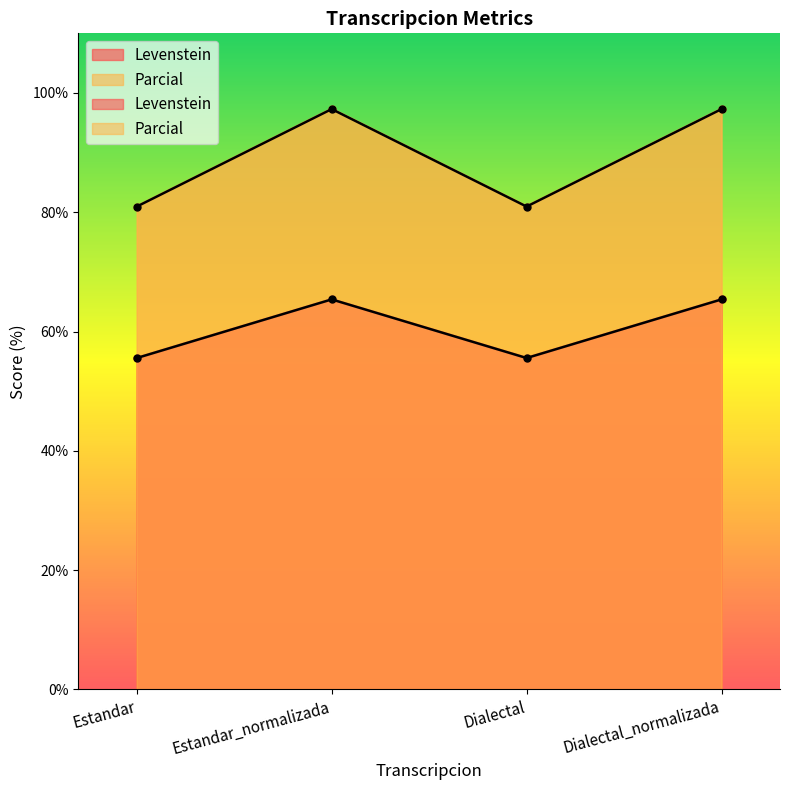

True or false: Parcial has more than 2 interior local peaks.

False